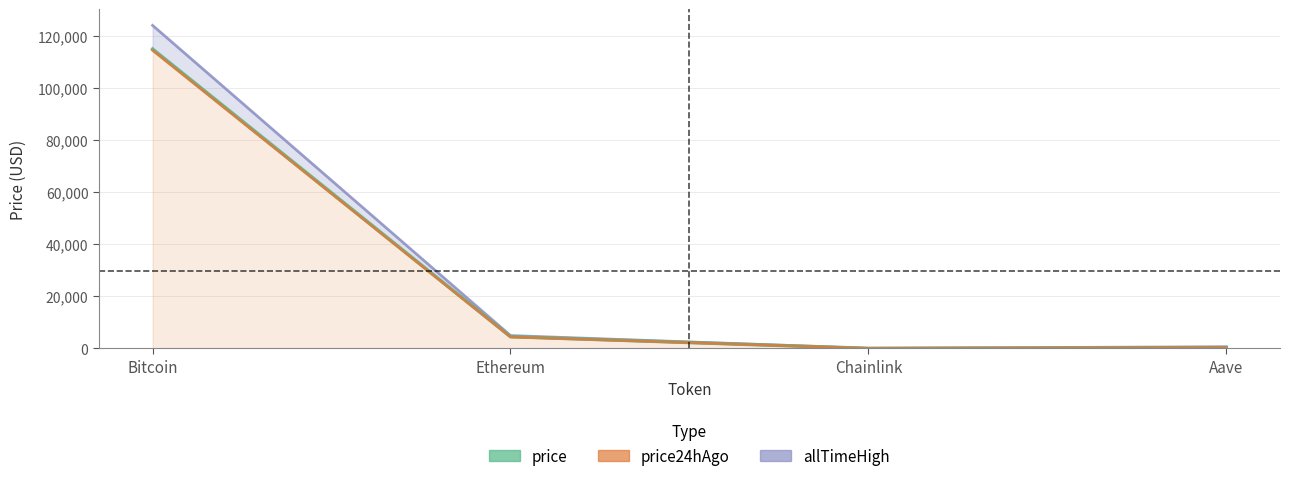

What is the label of the 4th point from the left?

Aave